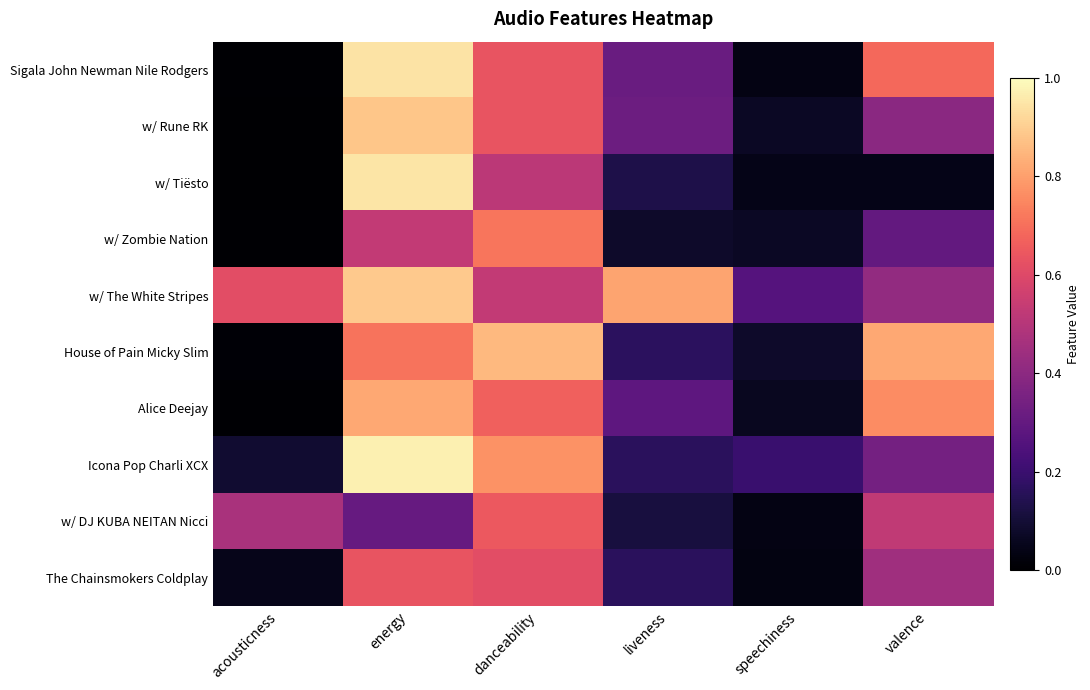

Reading left to right, extract all data points from this chart.

Sigala John Newman Nile Rodgers: acousticness=0.0	energy=0.9	danceability=0.6	liveness=0.3	speechiness=0.0	valence=0.7
w/ Rune RK: acousticness=0.0	energy=0.9	danceability=0.6	liveness=0.3	speechiness=0.1	valence=0.4
w/ Tiësto: acousticness=0.0	energy=0.9	danceability=0.5	liveness=0.1	speechiness=0.0	valence=0.0
w/ Zombie Nation: acousticness=0.0	energy=0.5	danceability=0.7	liveness=0.1	speechiness=0.1	valence=0.3
w/ The White Stripes: acousticness=0.6	energy=0.9	danceability=0.5	liveness=0.8	speechiness=0.3	valence=0.4
House of Pain Micky Slim: acousticness=0.0	energy=0.7	danceability=0.9	liveness=0.2	speechiness=0.1	valence=0.8
Alice Deejay: acousticness=0.0	energy=0.8	danceability=0.7	liveness=0.3	speechiness=0.1	valence=0.8
Icona Pop Charli XCX: acousticness=0.1	energy=1.0	danceability=0.8	liveness=0.2	speechiness=0.2	valence=0.3
w/ DJ KUBA NEITAN Nicci: acousticness=0.5	energy=0.3	danceability=0.6	liveness=0.1	speechiness=0.0	valence=0.5
The Chainsmokers Coldplay: acousticness=0.0	energy=0.6	danceability=0.6	liveness=0.2	speechiness=0.0	valence=0.4